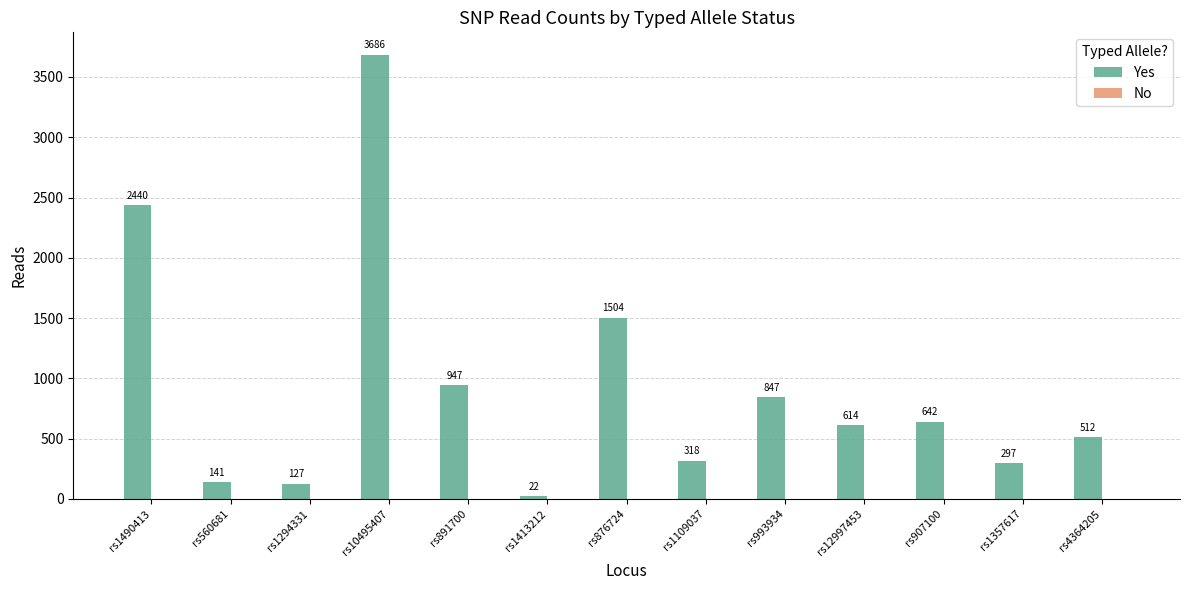

What is the sum of all values?

12097